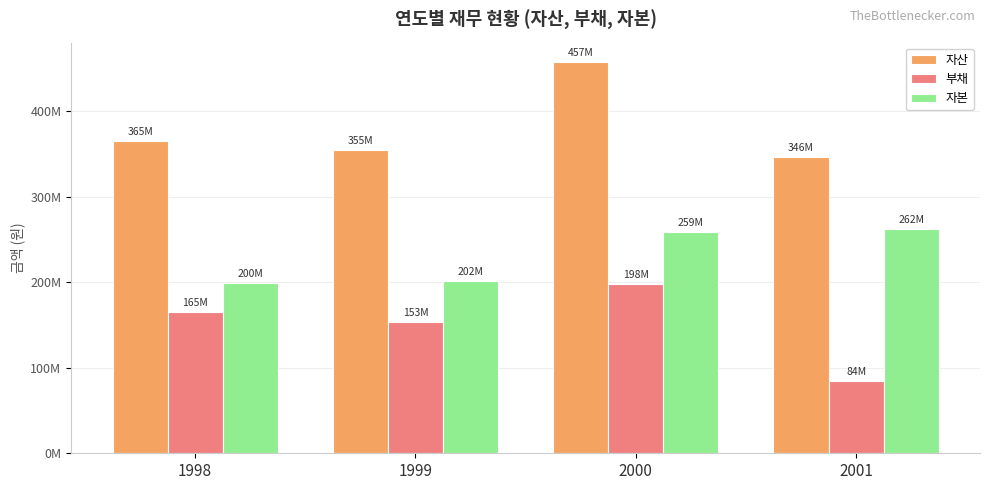

Does the chart contain any negative values?

No